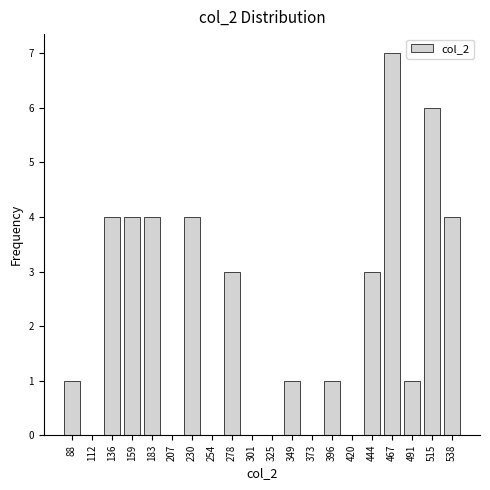

Reading right to left, extract all data points from this chart.

538=4	515=6	491=1	467=7	444=3	420=0	396=1	373=0	349=1	325=0	301=0	278=3	254=0	230=4	207=0	183=4	159=4	136=4	112=0	88=1